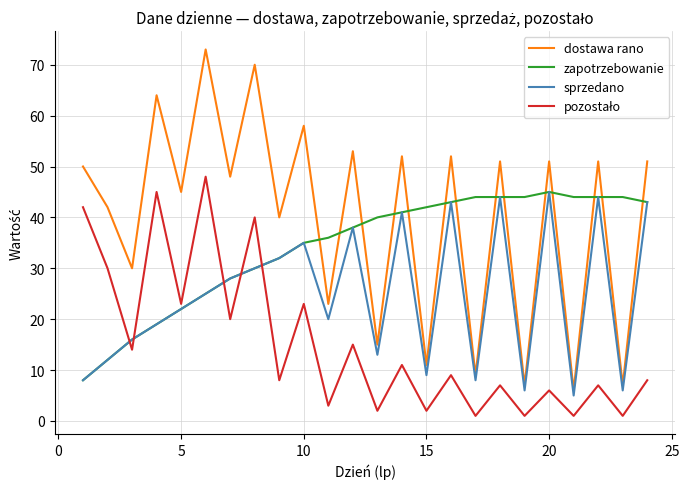

What is the greatest value displayed?

73